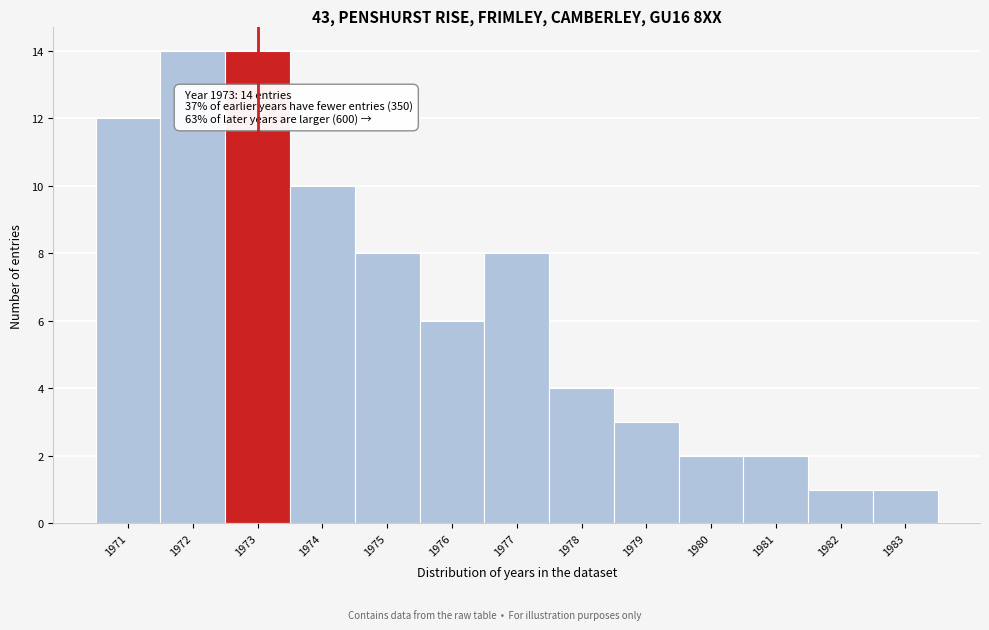

Reading left to right, list all the values displayed in this chart.

12	14	14	10	8	6	8	4	3	2	2	1	1